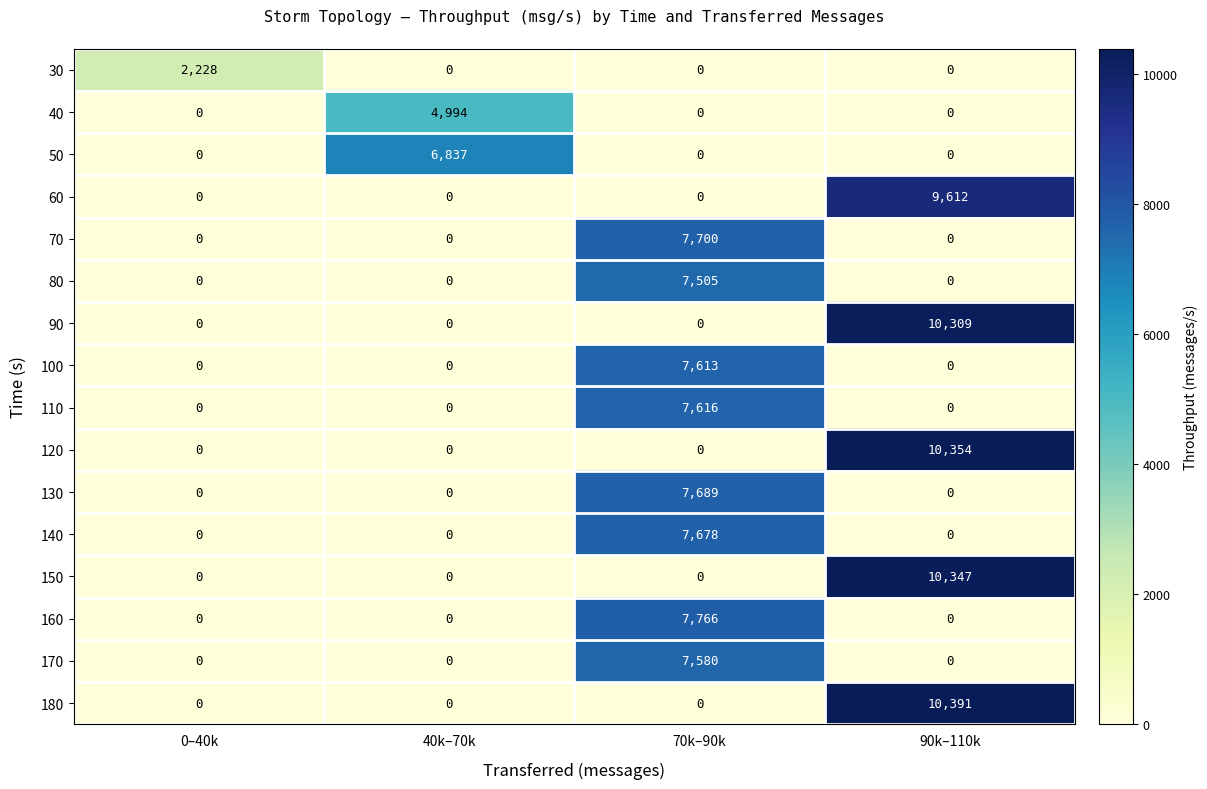

Count the number of categories in the chart.

4